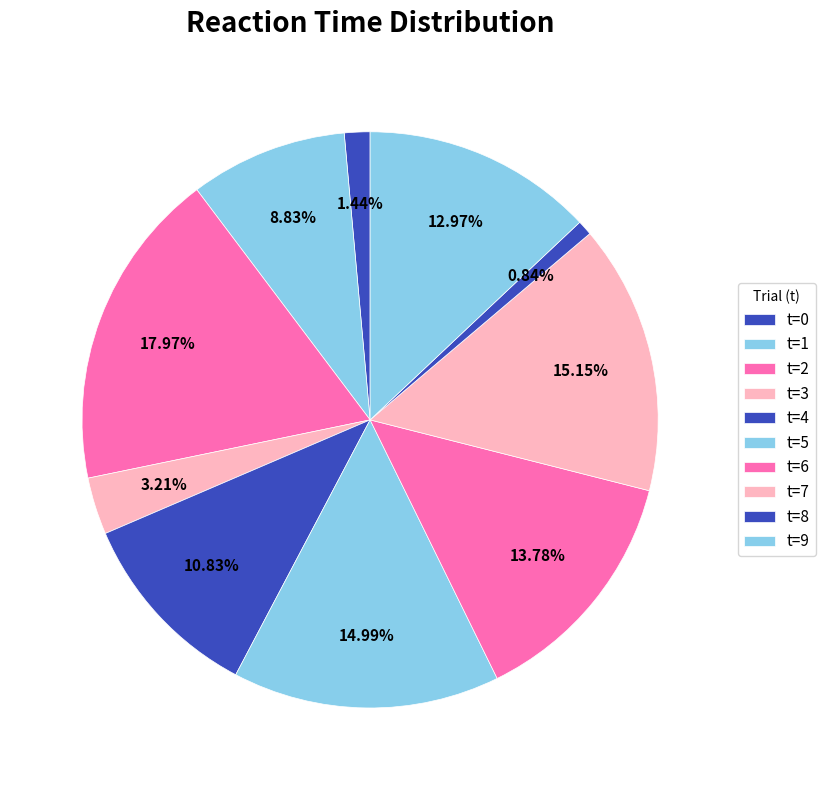

How many slices are in this pie chart?

10